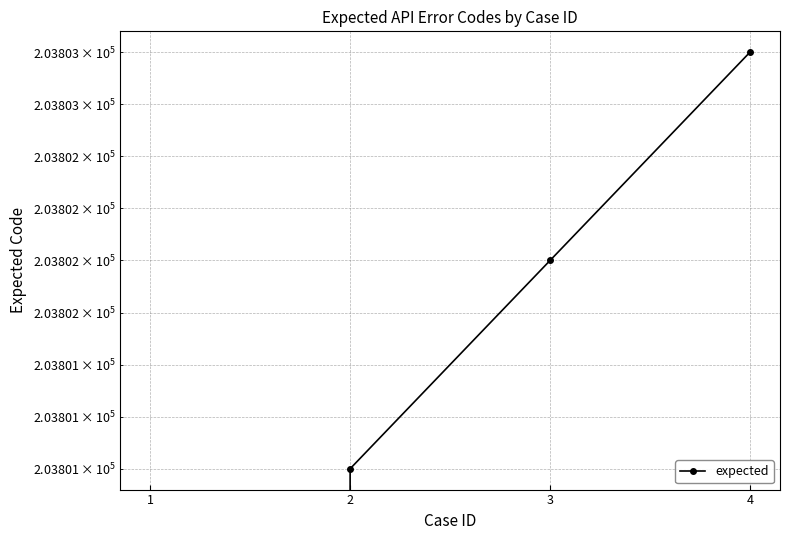

What is the value of the 4th point from the left?

203803